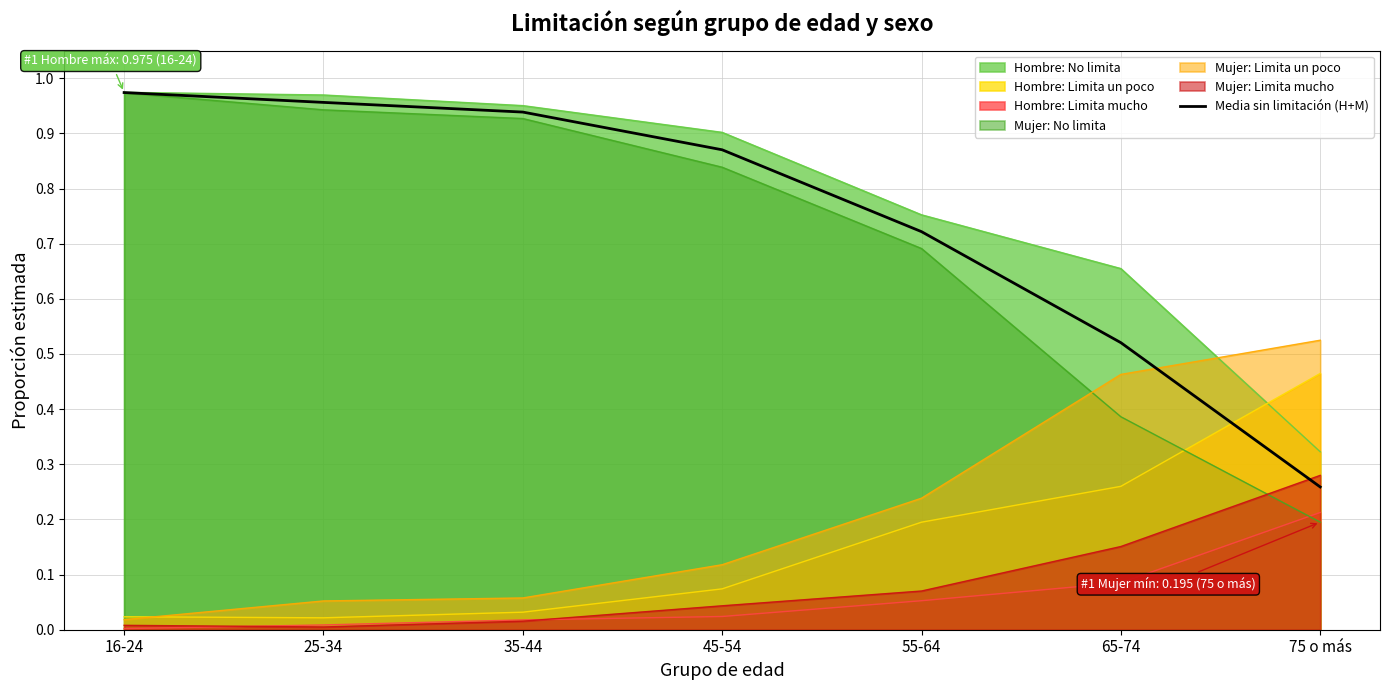

Which series has the widest spread of values?

Mujer: No limita